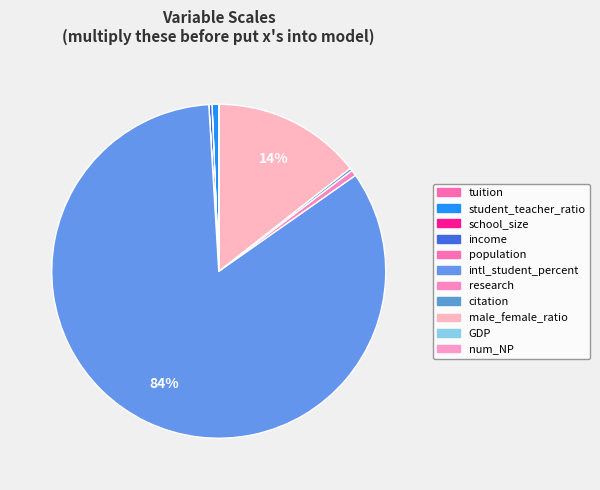

What is the majority slice?

intl_student_percent